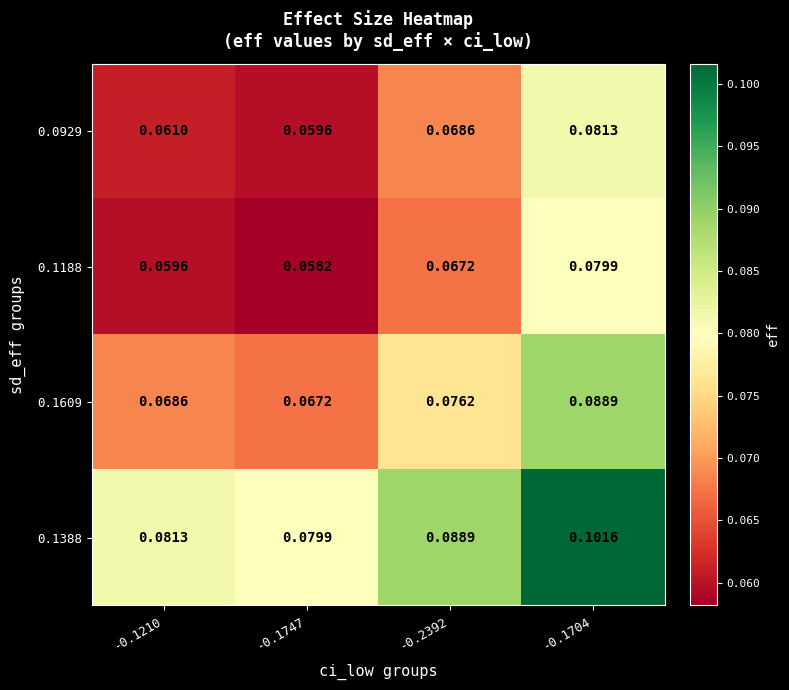

Is the value of 0.0929 at -0.1210 greater than the value of 0.1609 at -0.2392?

No